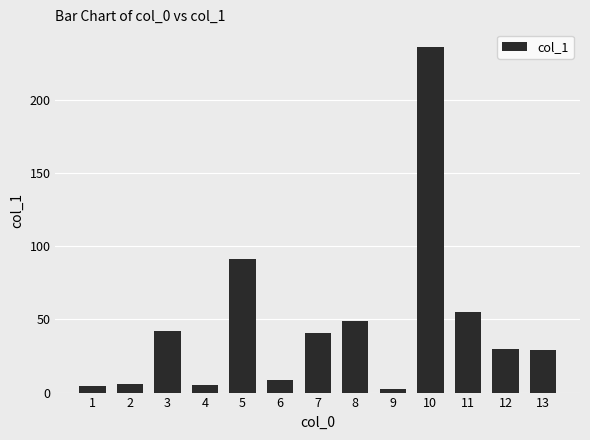

At which category does the chart reach its peak across all series?

10